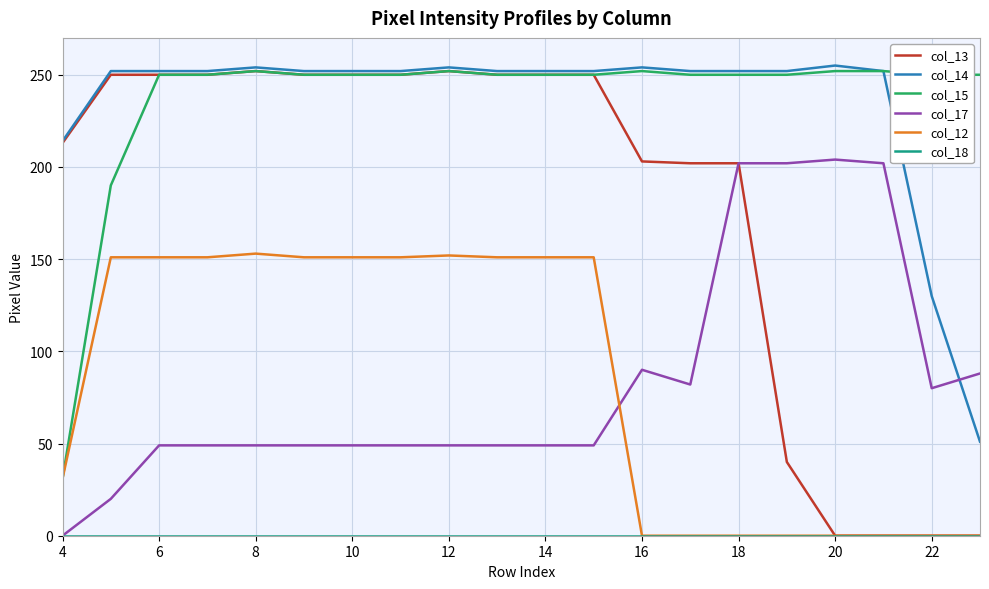

What is the average value of the col_15 series?

237